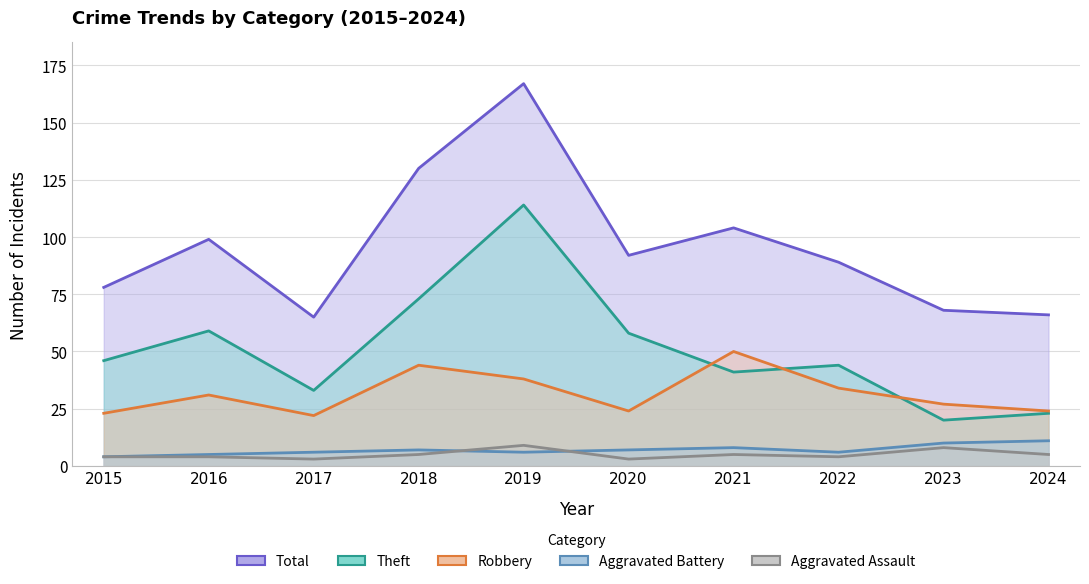

At which category is the sum across all series the highest?

2019